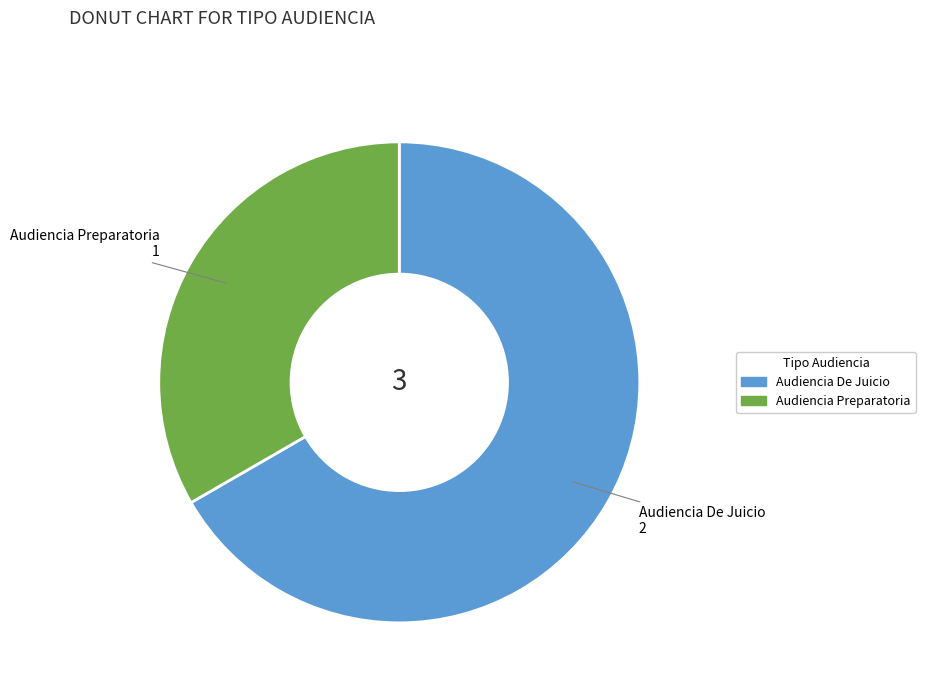

Between Audiencia De Juicio and Audiencia Preparatoria, which is larger?

Audiencia De Juicio